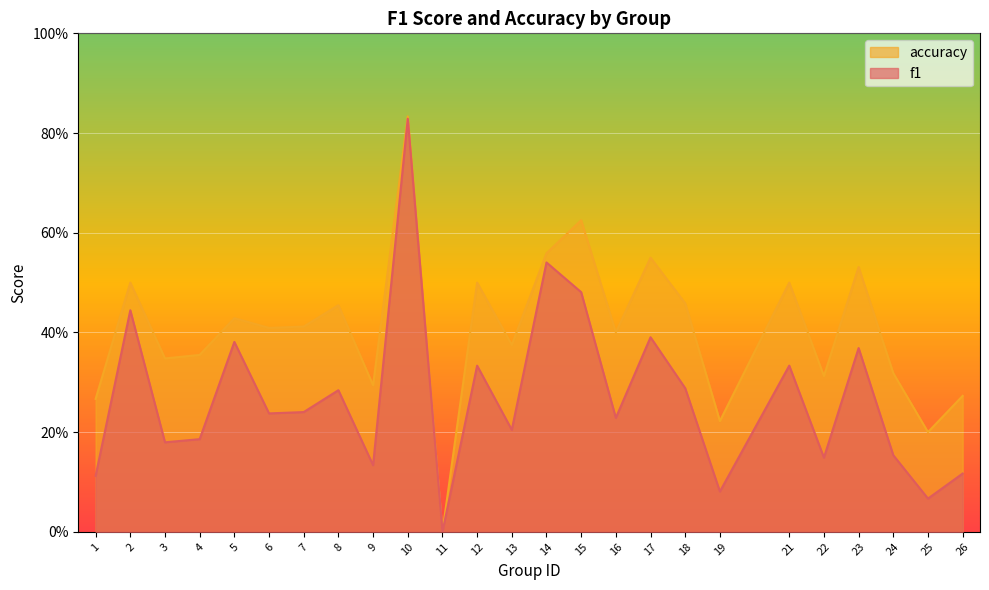

At which category does f1 reach its first local peak?

2